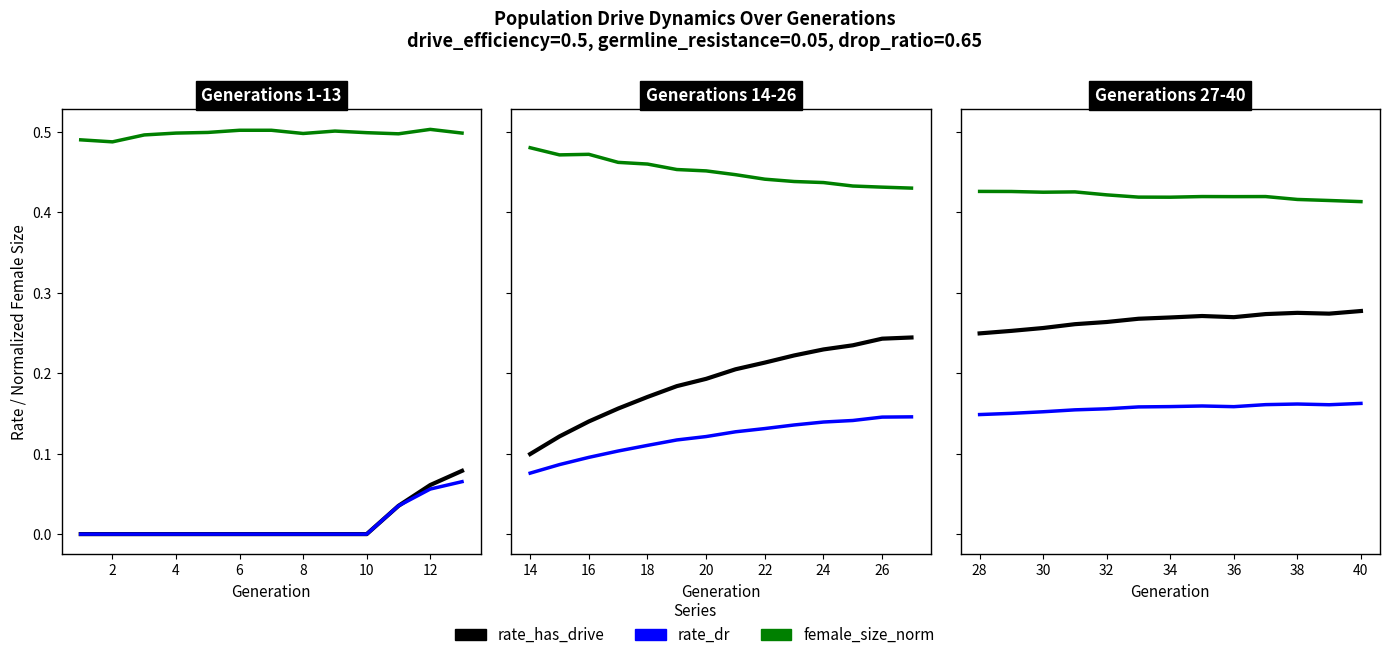

Which has a higher value, 28 or 32?

32